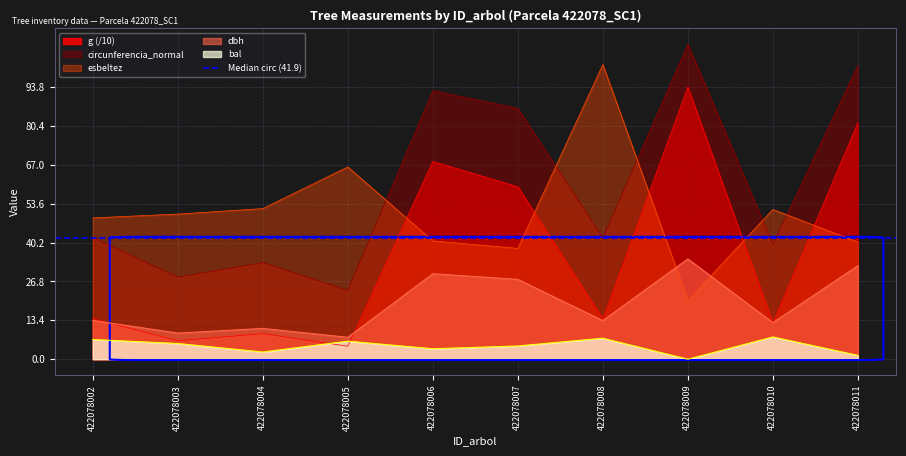

How many interior local valleys does the dbh series have?

4